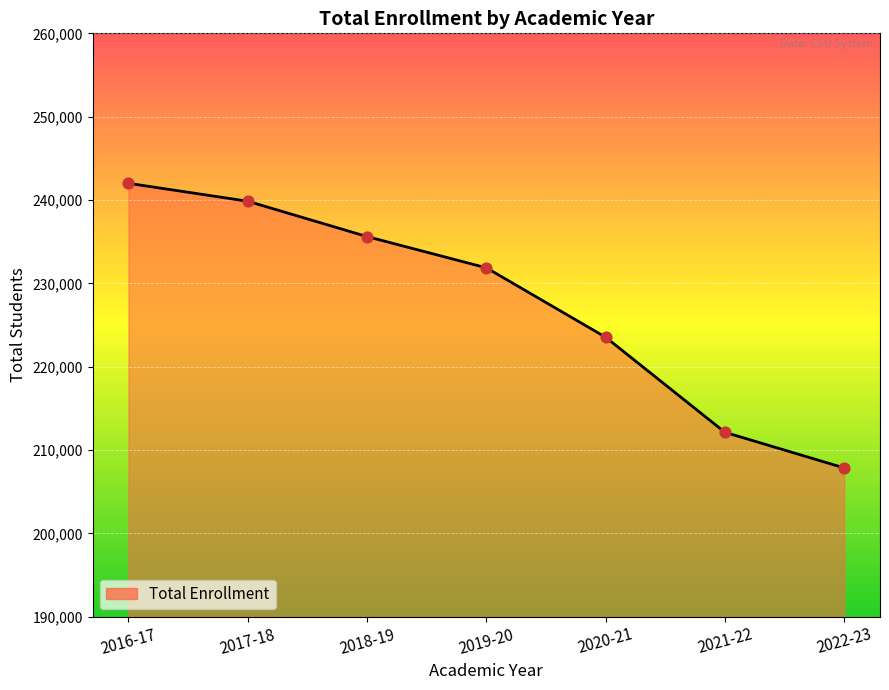

What is the change in value from 2017-18 to 2022-23?

-32001